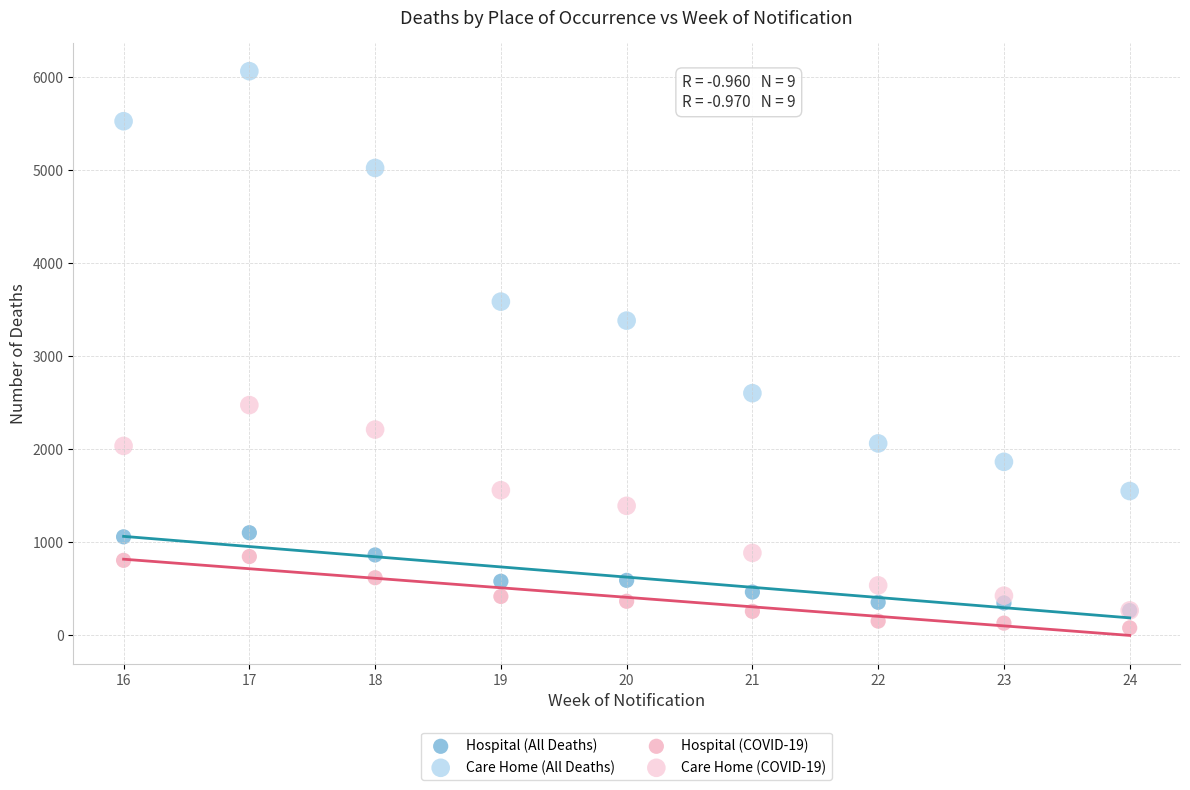

Across all series, what Y value is closest to 3070?

3381